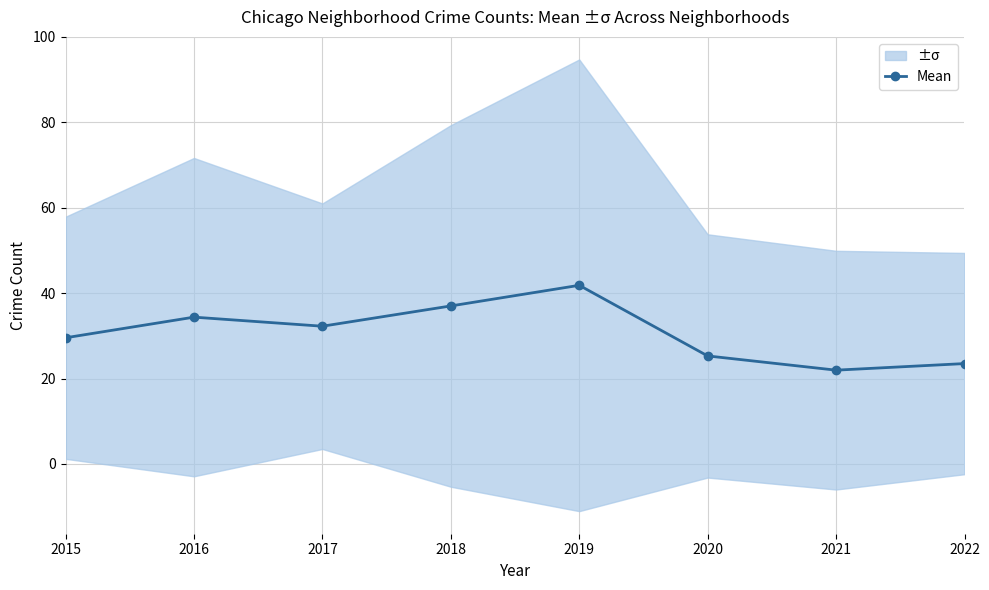

Reading right to left, what are all the values shown in this chart?

23.5	22.0	25.3	41.8	37.0	32.2	34.4	29.5